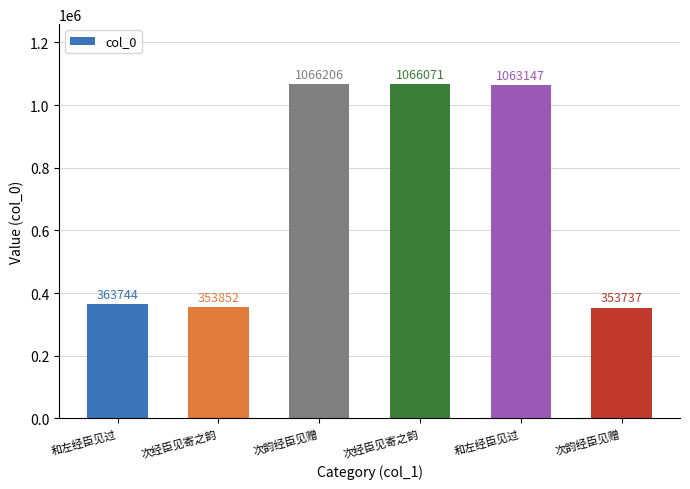

The chart shows a value of 363744 at 和左经臣见过. True or false?

True